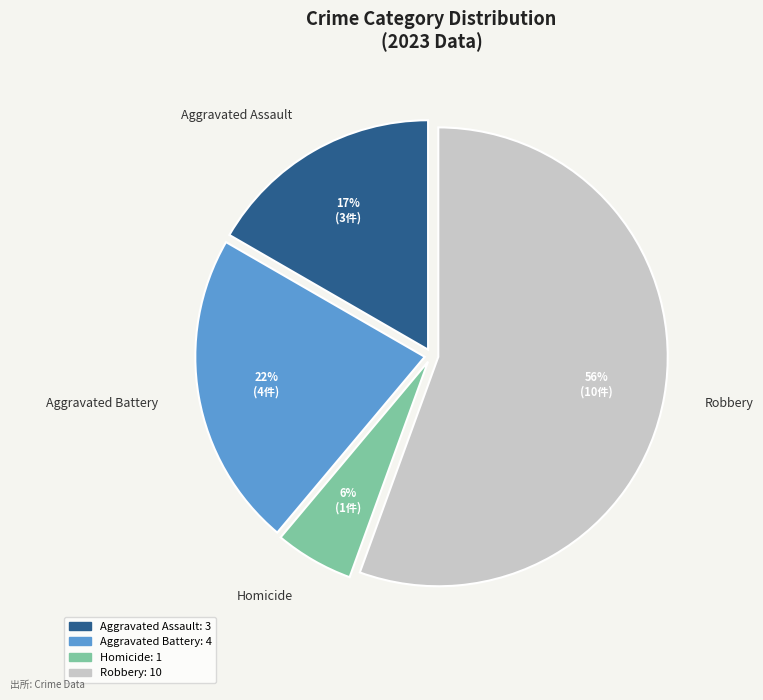

What is the total percentage of Robbery and Aggravated Battery?

77.8%